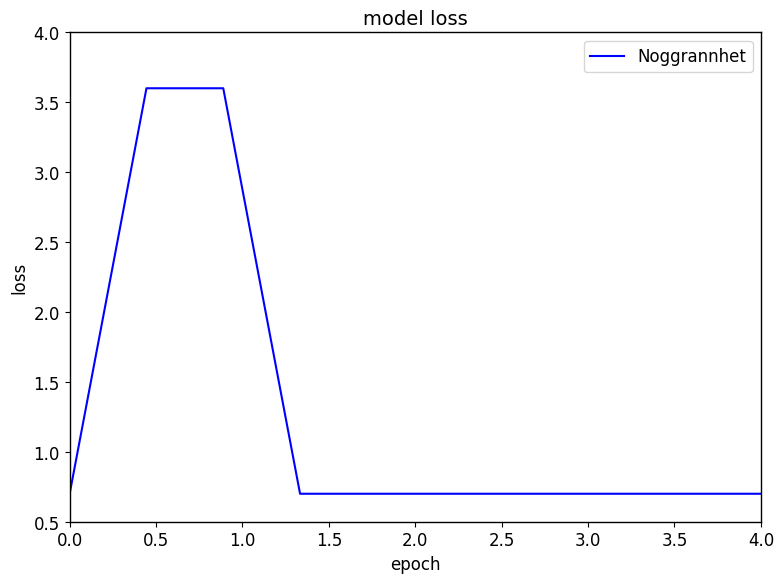

What is the smallest value displayed?

0.7